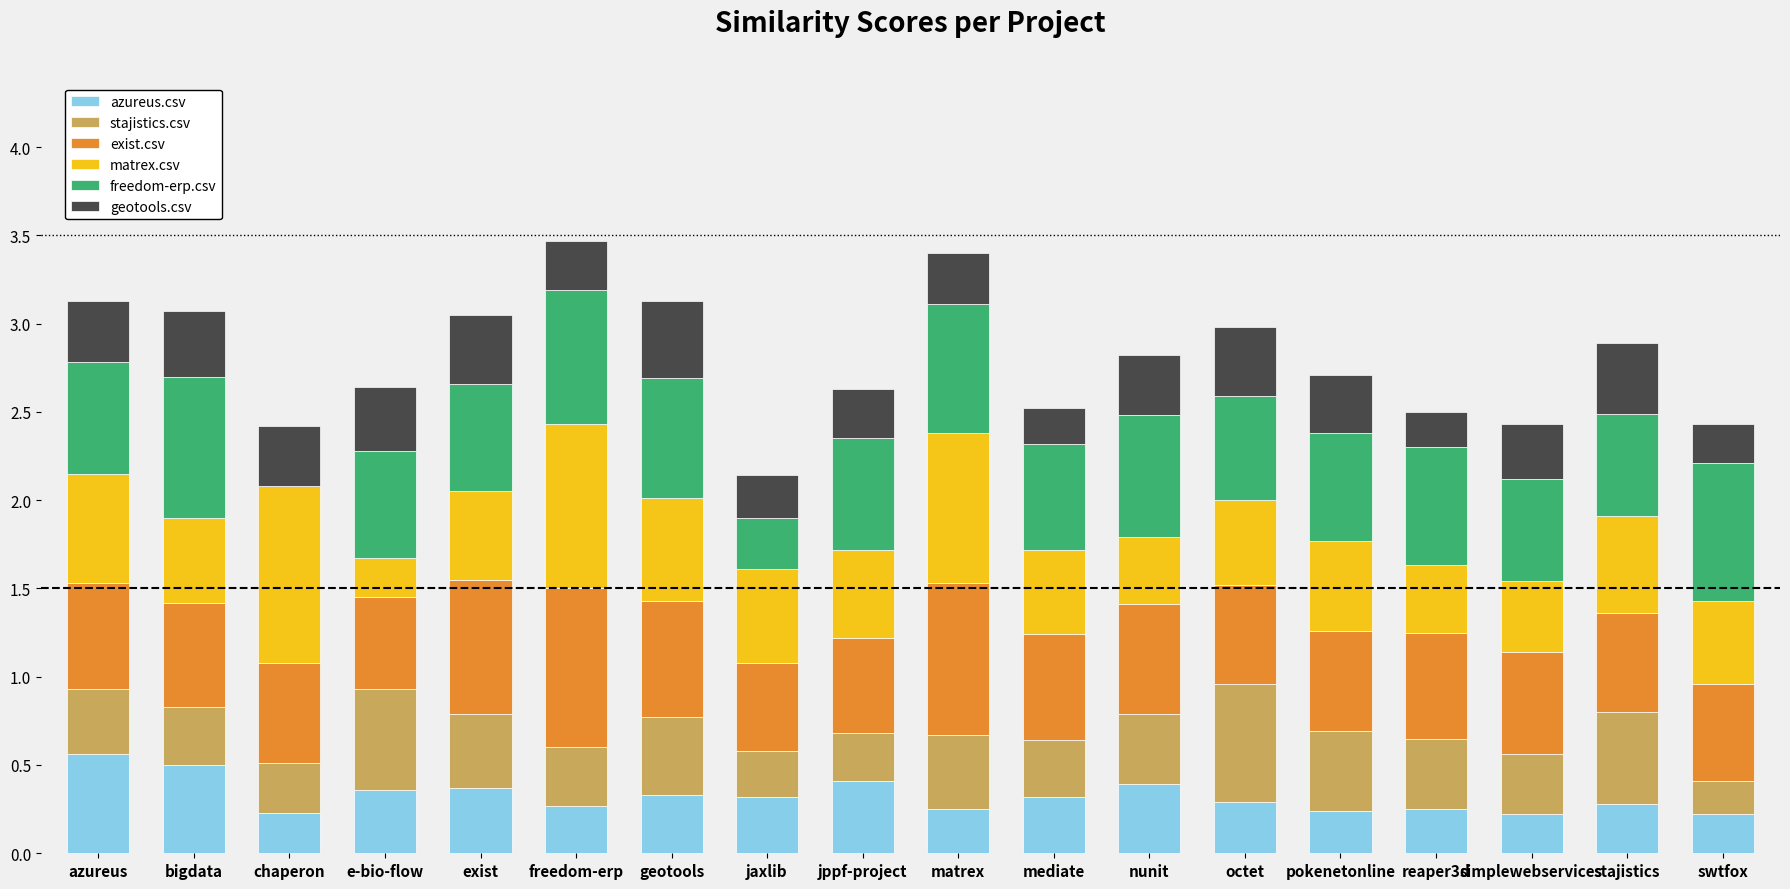

Are the bars grouped side by side (vs. stacked)?

No